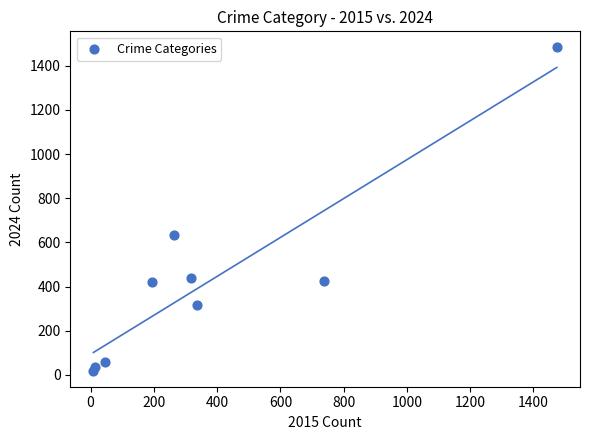

What Y value in the scatter plot is closest to 751?

635